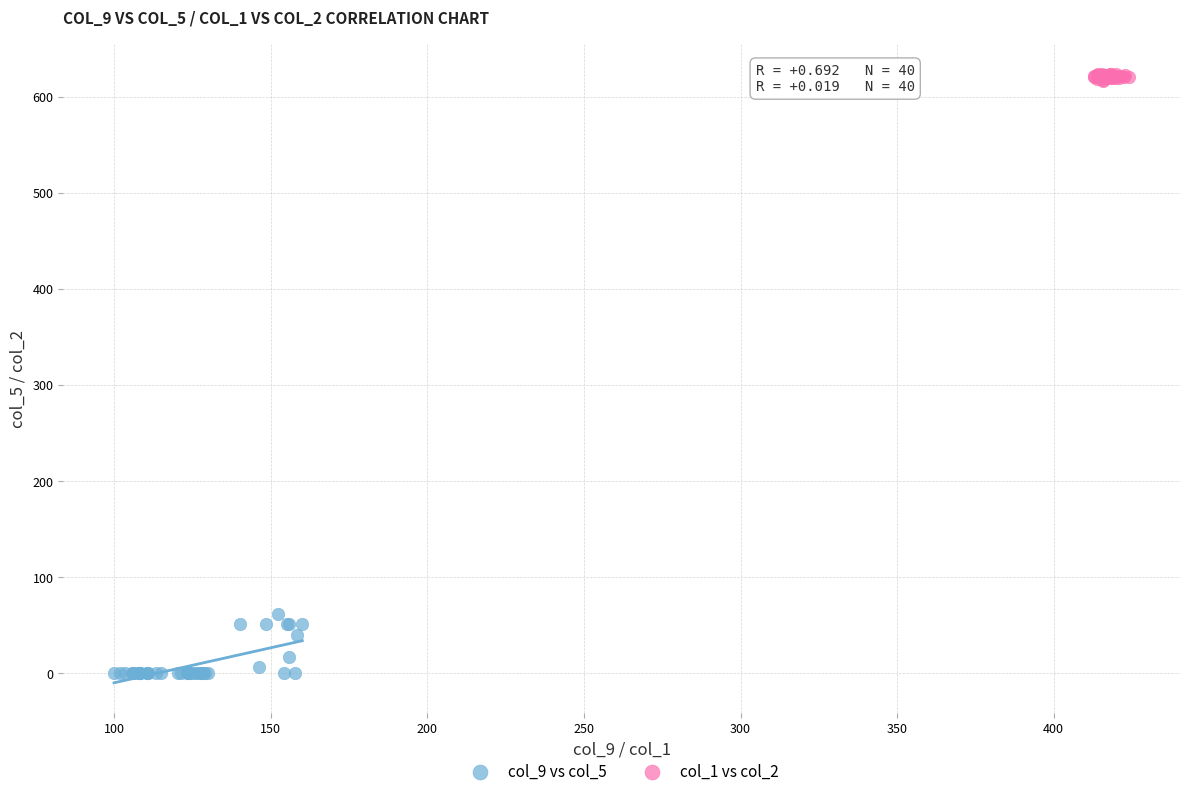

Which series reaches the maximum Y coordinate?

col_1 vs col_2